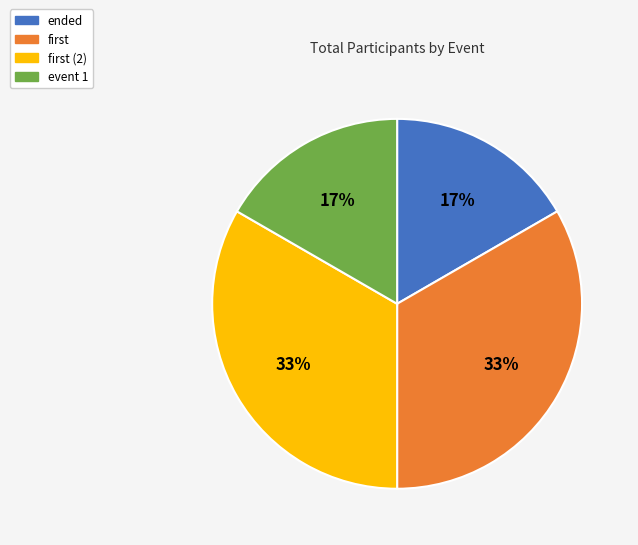

To the nearest percent, what is the average slice percentage?

25%